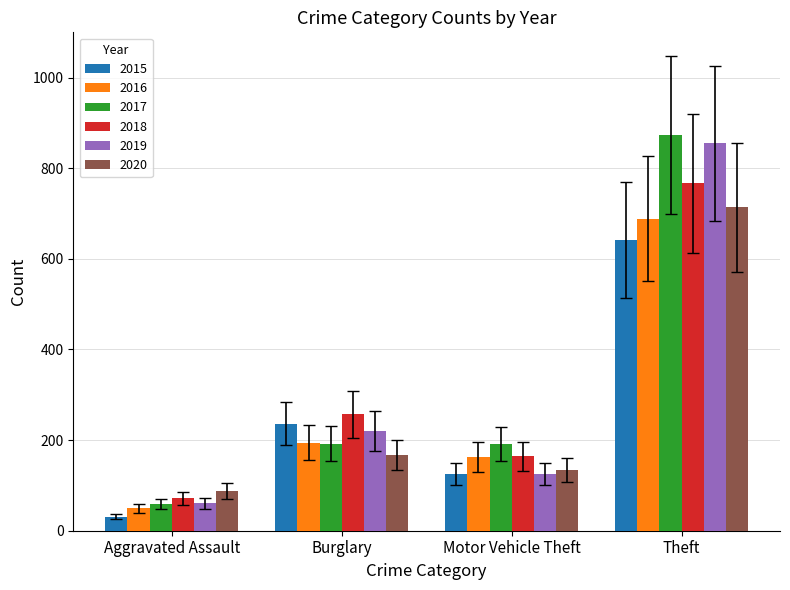

What is the difference between the maximum and second lowest values in the 2015 series?

516